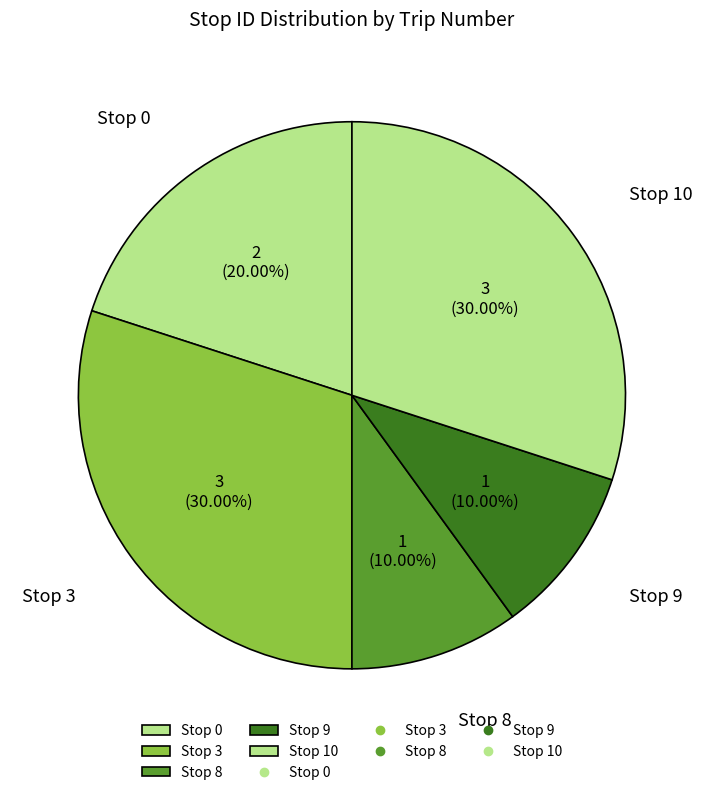

Does Stop 10 represent more than half of the total?

No